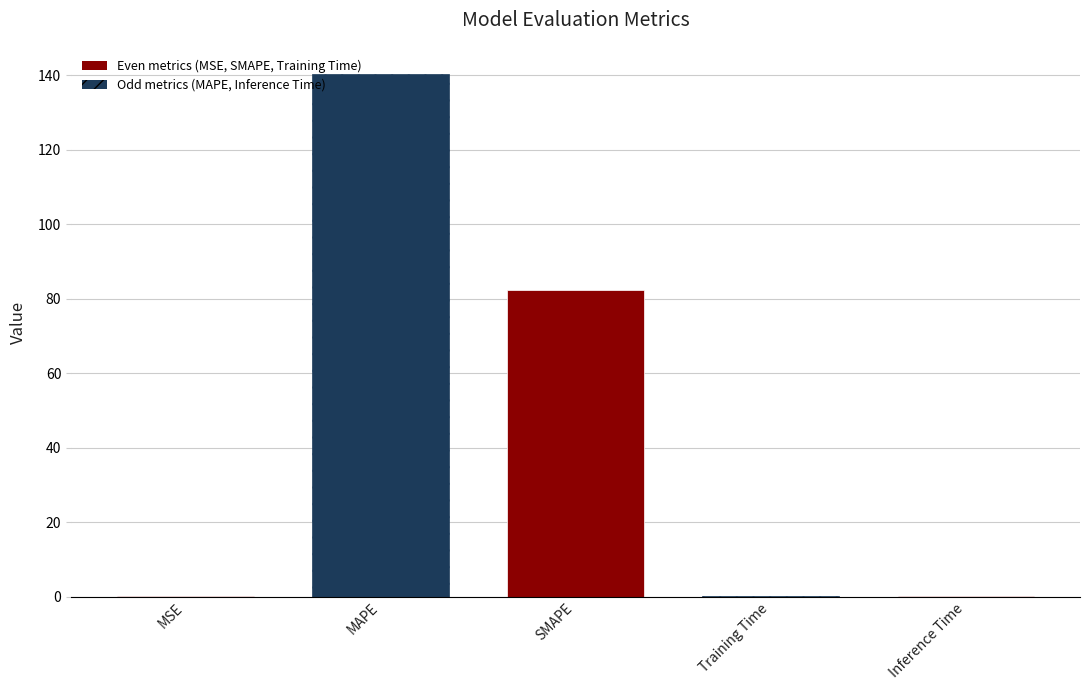

Are the bars horizontal?

No